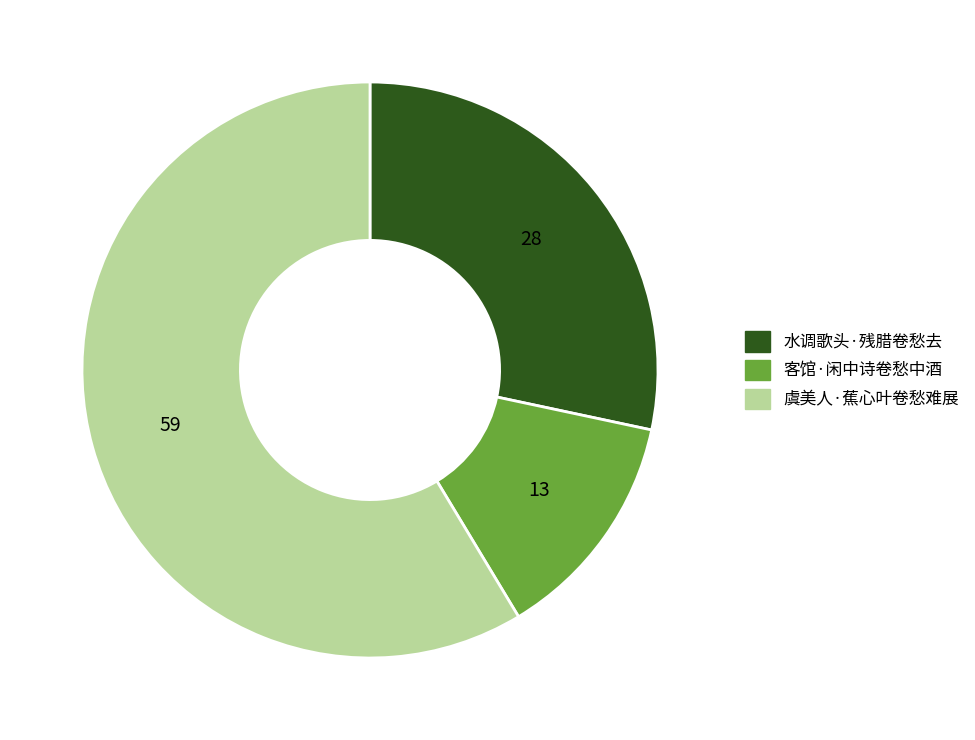

Is the sum of 客馆·闲中诗卷愁中酒 and 虞美人·蕉心叶卷愁难展 greater than half?

Yes